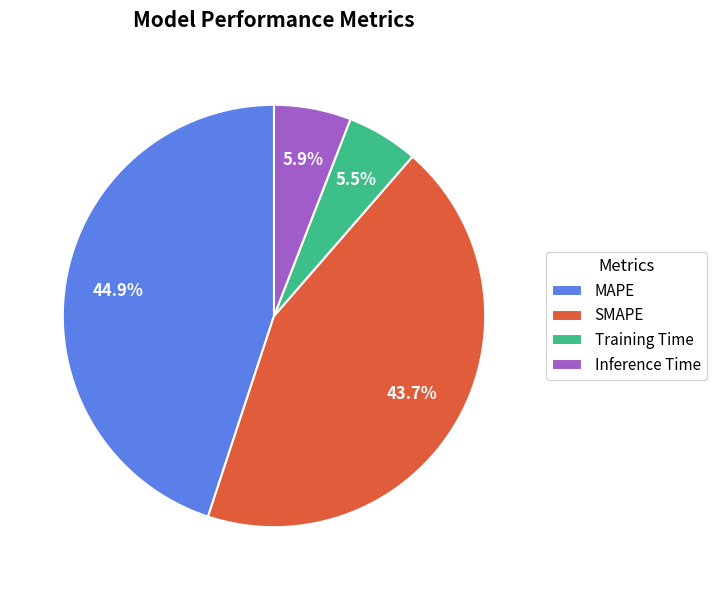

Combined, what portion of the pie is Inference Time and SMAPE?

49.6%